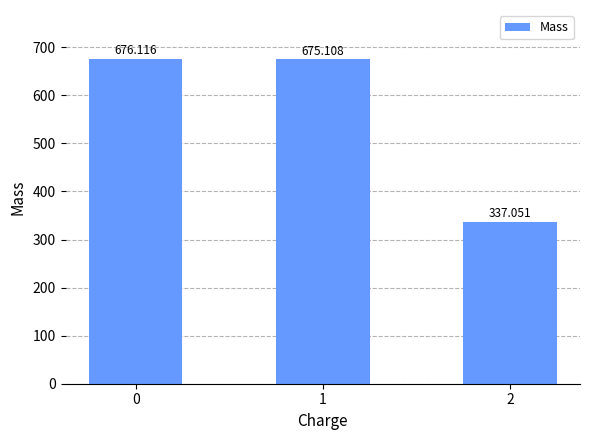

Approximately how many times larger is the value at 1 compared to 0?

1.0